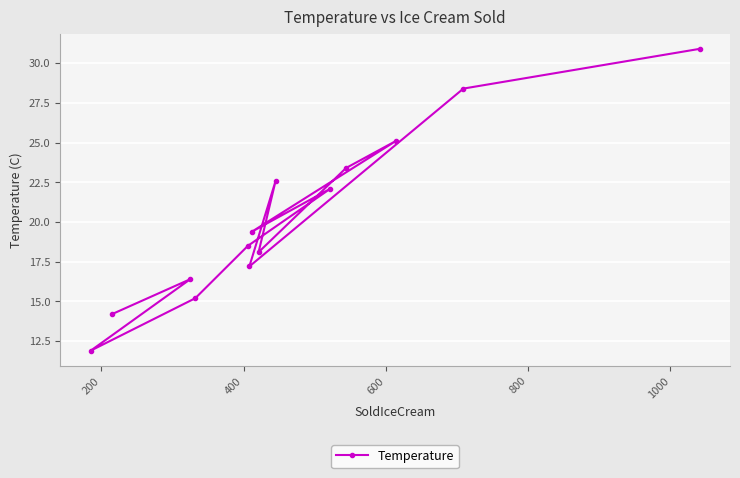

What is the maximum value shown in the chart?

30.9